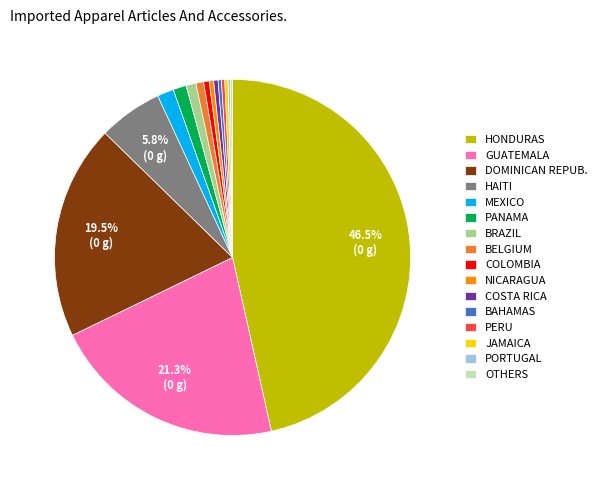

Does PERU represent more than half of the total?

No